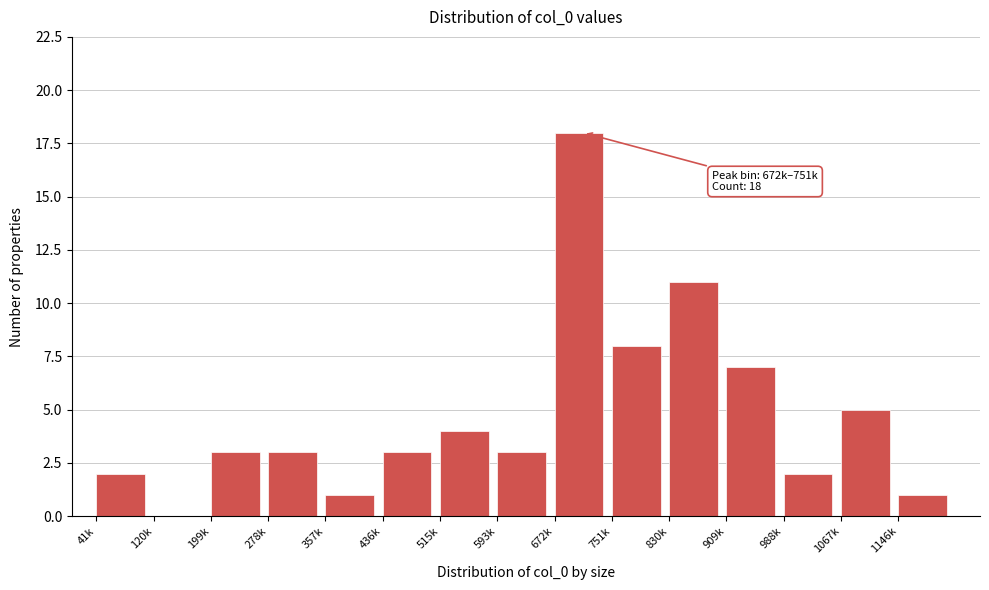

Reading right to left, what are all the values shown in this chart?

1146k=1	1067k=5	988k=2	909k=7	830k=11	751k=8	672k=18	593k=3	515k=4	436k=3	357k=1	278k=3	199k=3	120k=0	41k=2